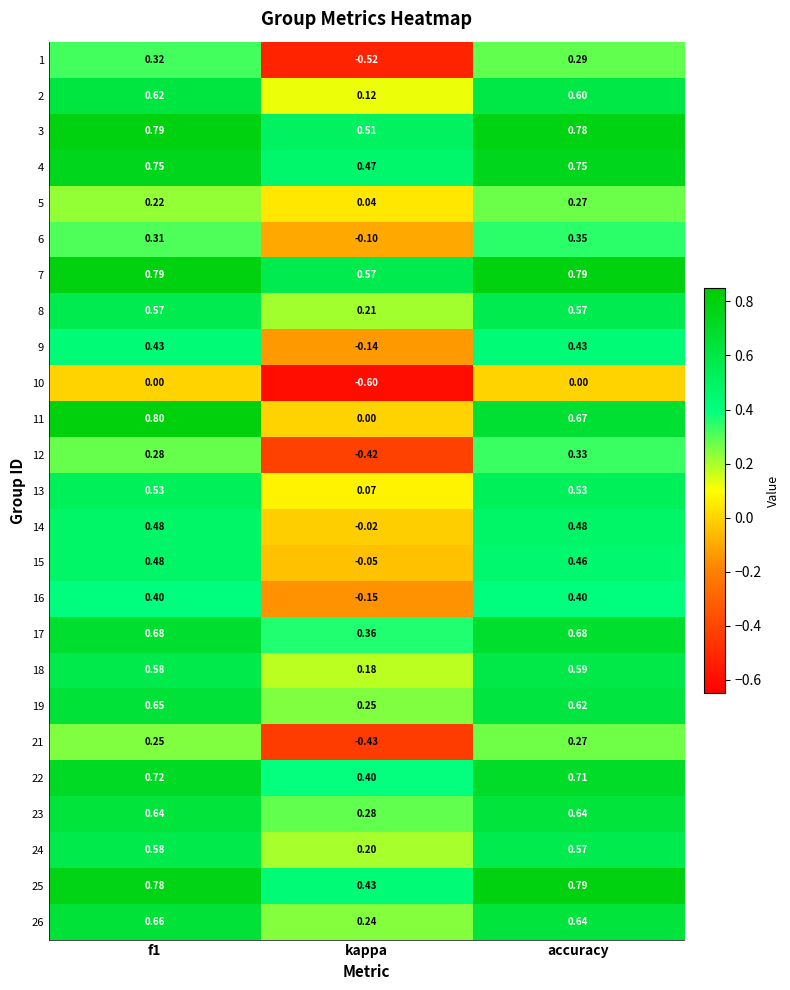

Is the value of 14 at f1 greater than the value of 10 at accuracy?

Yes